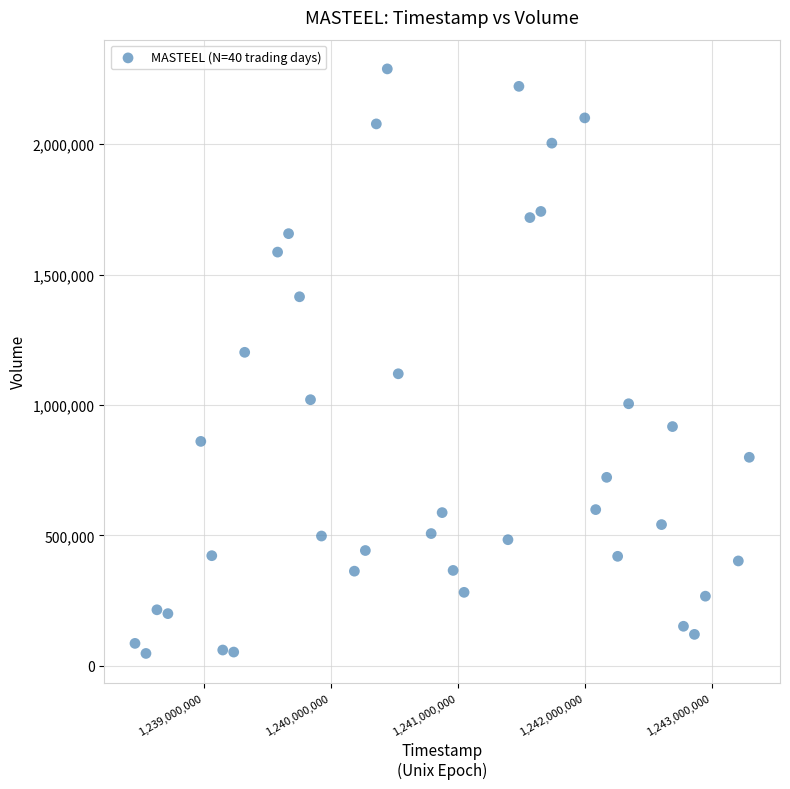

What is the range of X values (max minus min)?

4838400